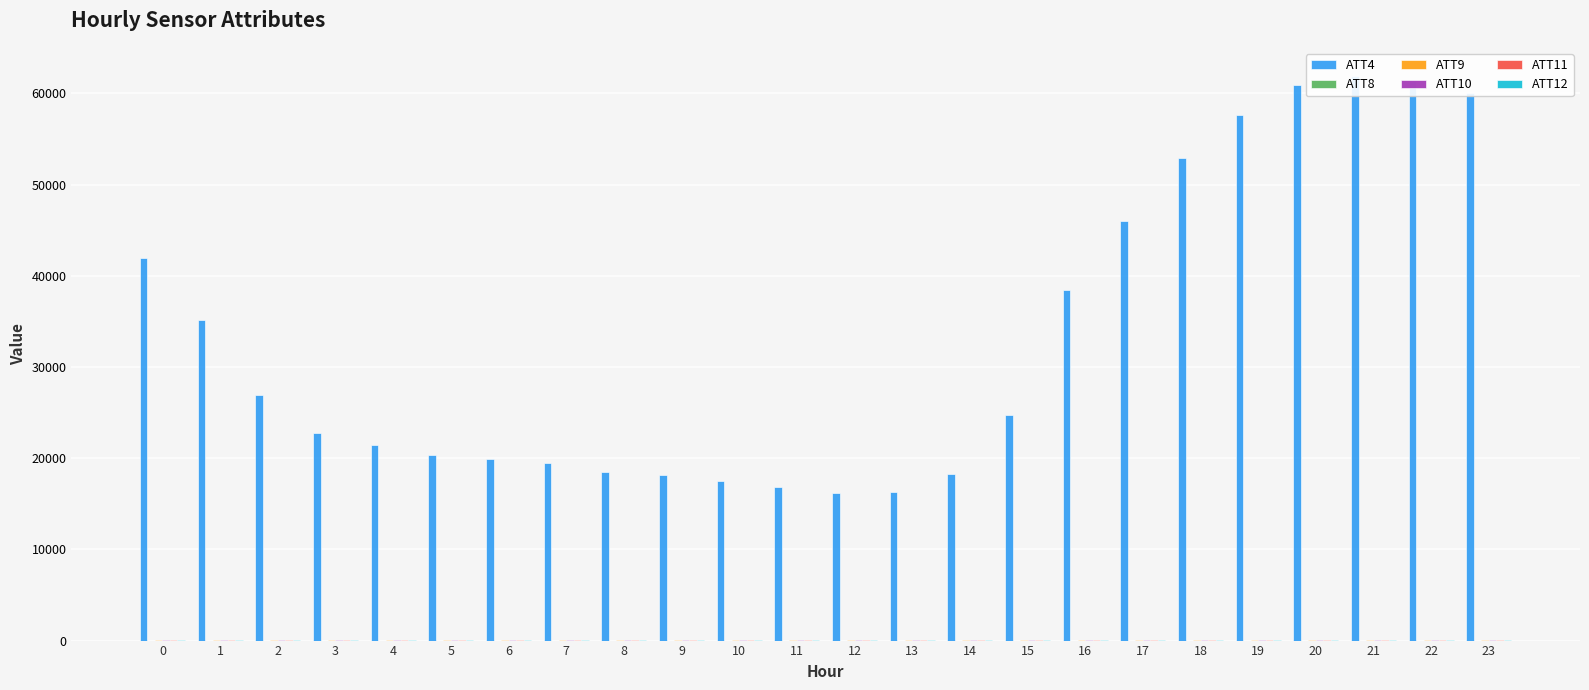

Does the chart contain stacked bars?

No